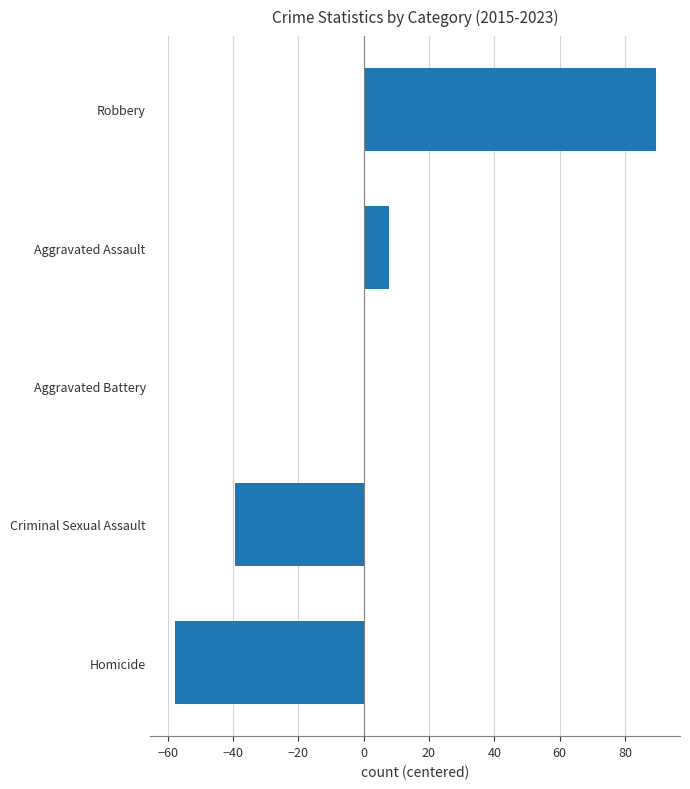

Which has a higher value, Homicide or Aggravated Battery?

Aggravated Battery